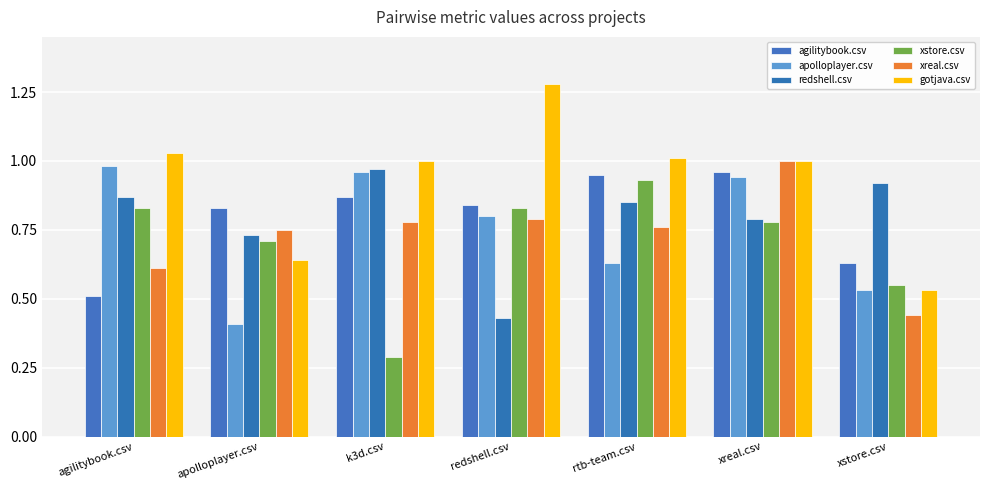

Is it true that agilitybook.csv equals 0.9 at k3d.csv?

True